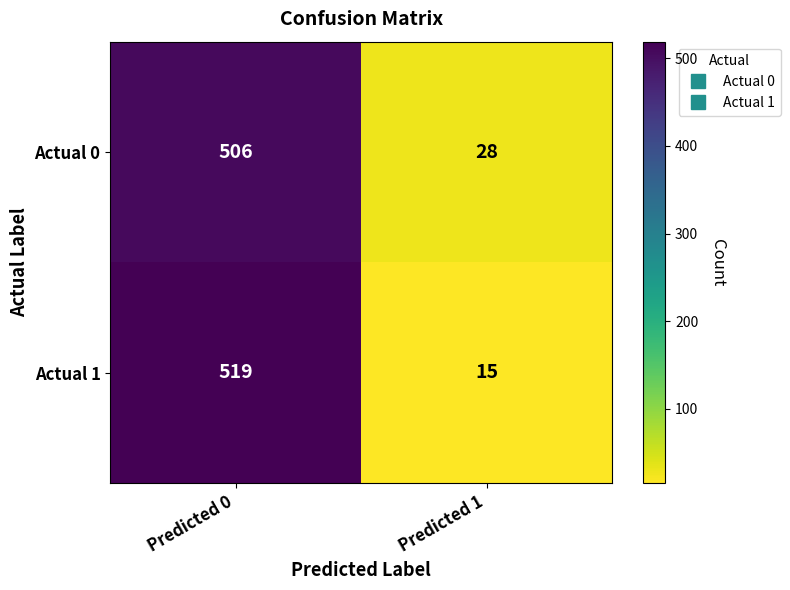

Between Predicted 0 and Predicted 1, which series saw the biggest shift?

Actual 1